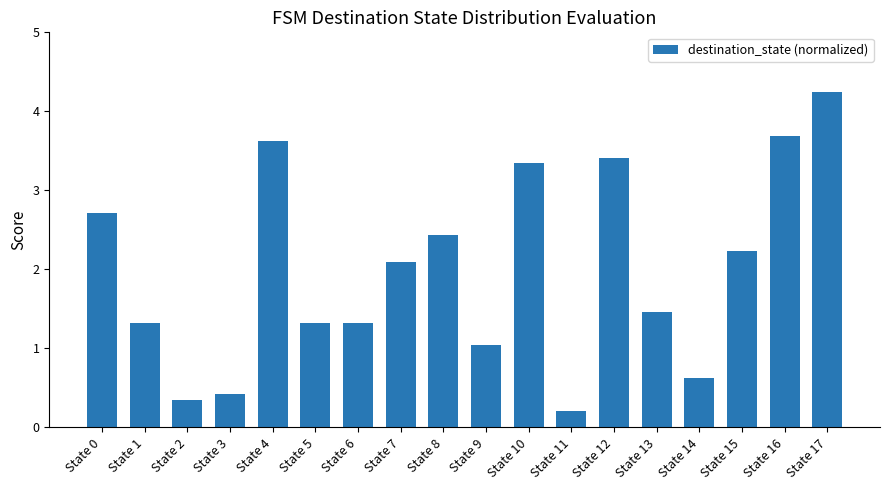

What is the change in value from State 2 to State 4?

+3.3